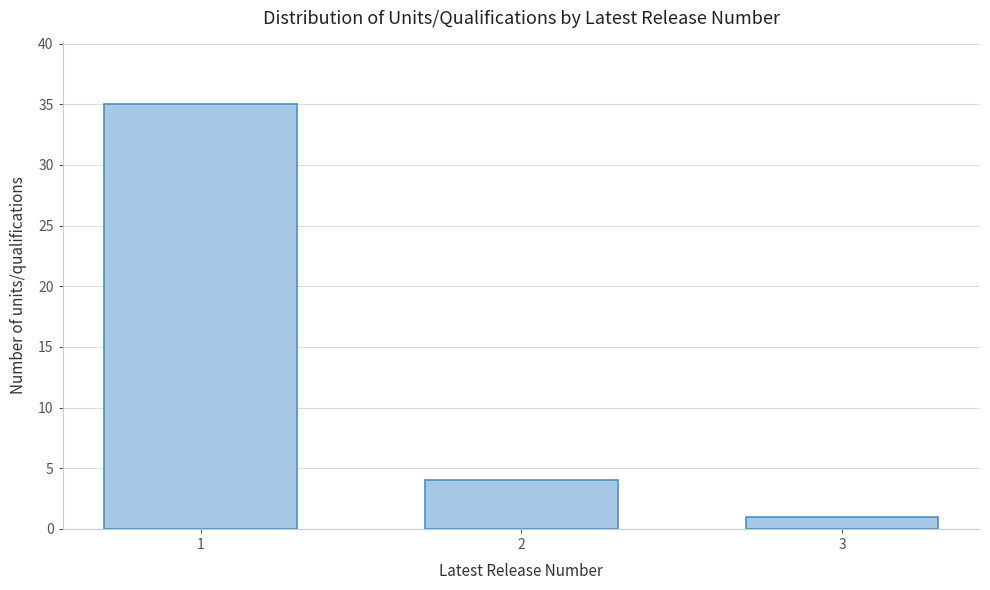

Reading left to right, list all the values displayed in this chart.

35	4	1